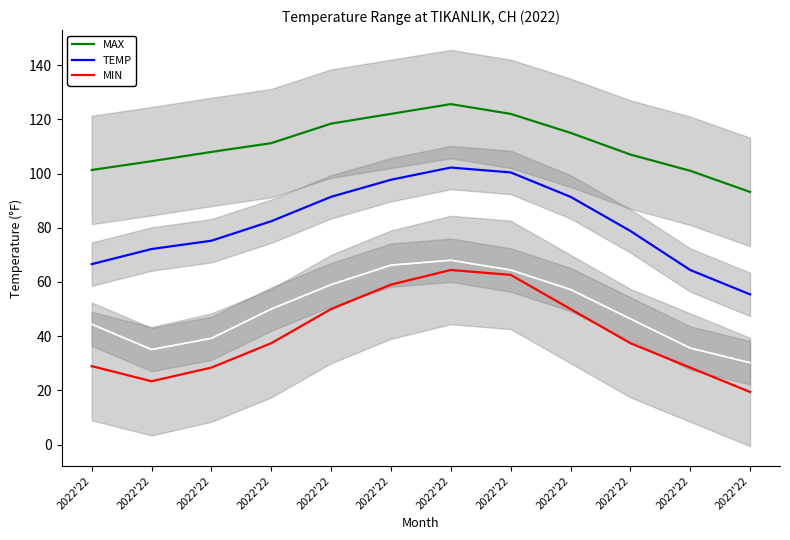

Is it true that MAX equals 121.6 at 2022'22?

False